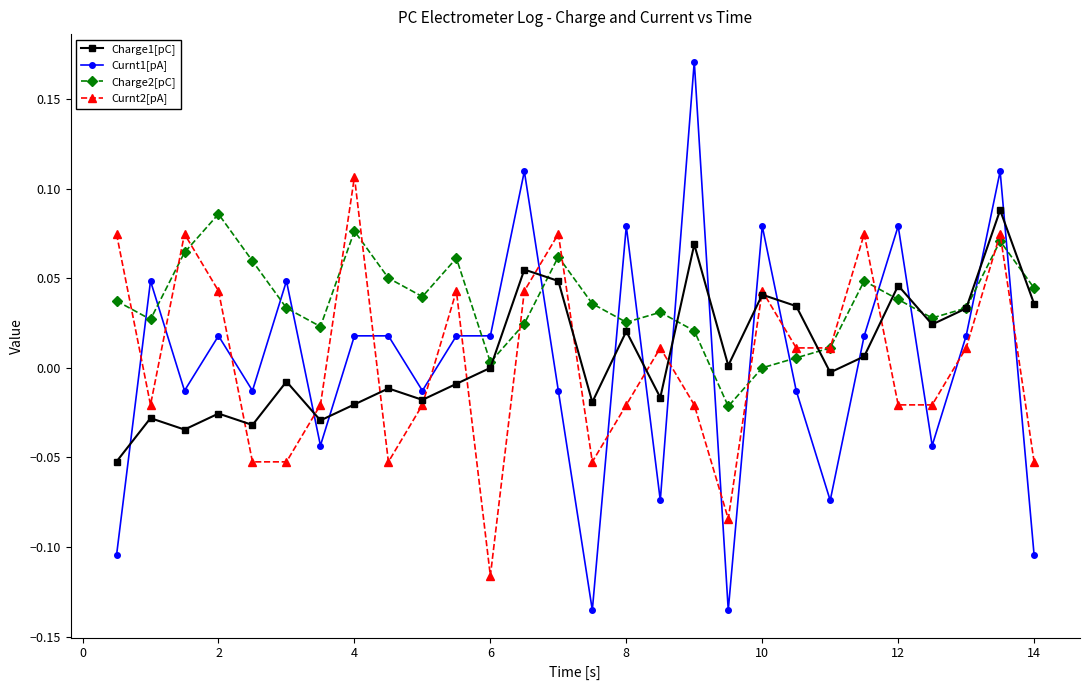

True or false: Curnt1[pA] and Charge1[pC] cross at least once.

True